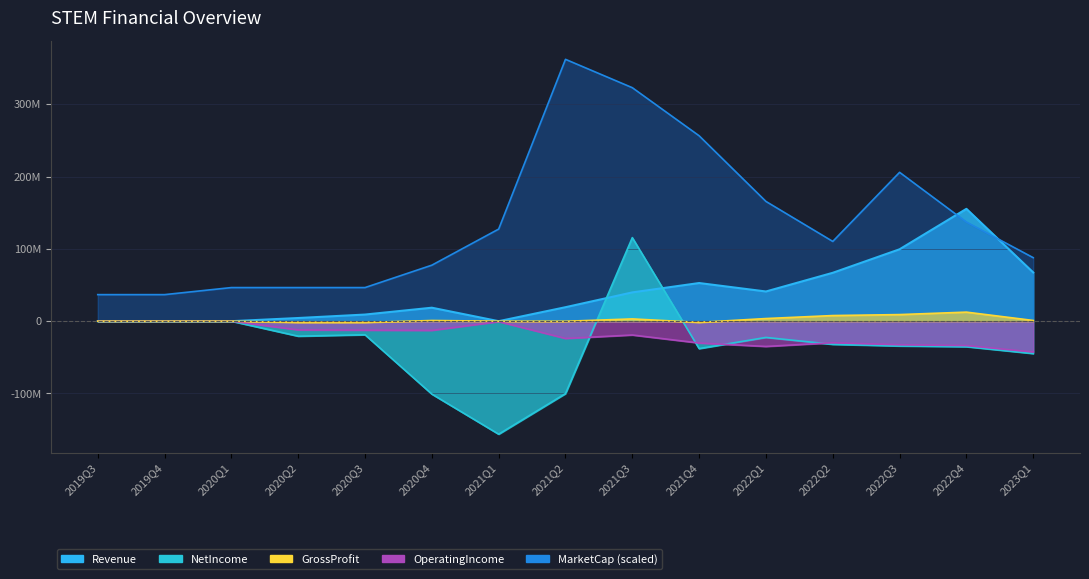

Which series changed the most between 2020Q4 and 2022Q2?

NetIncome